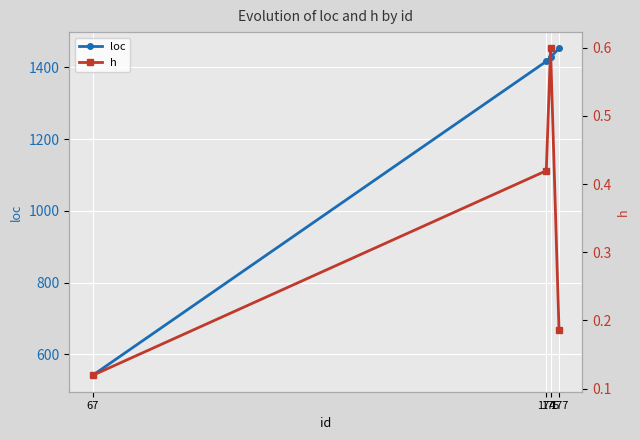

Is the value of loc at 67 greater than the value of h at 177?

Yes